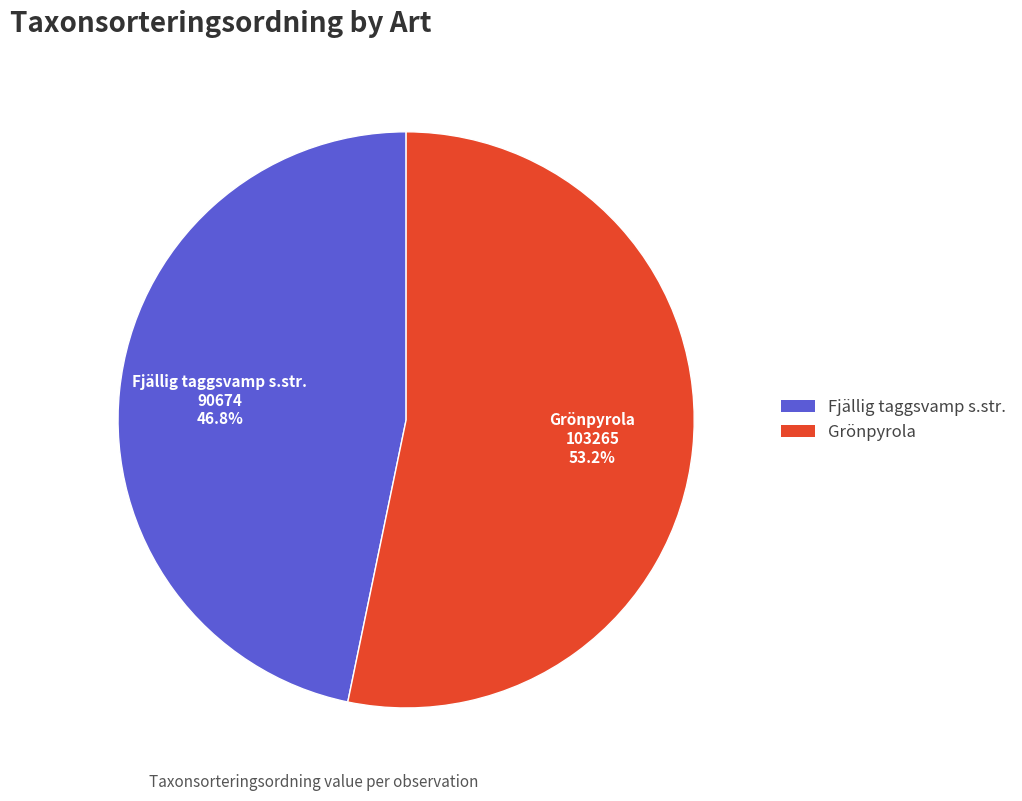

What percentage is the Grönpyrola slice, to the nearest percent?

53%